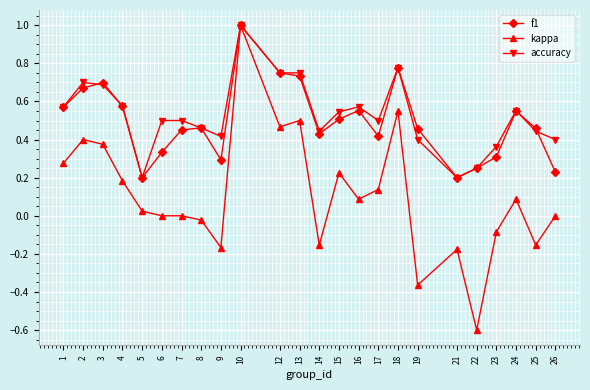

What is the minimum value shown in the chart?

-0.6